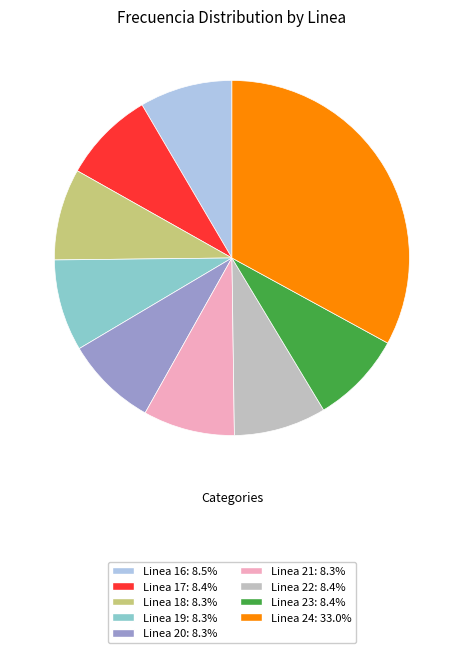

Do Linea 19 and Linea 18 together represent more than half of the pie?

No